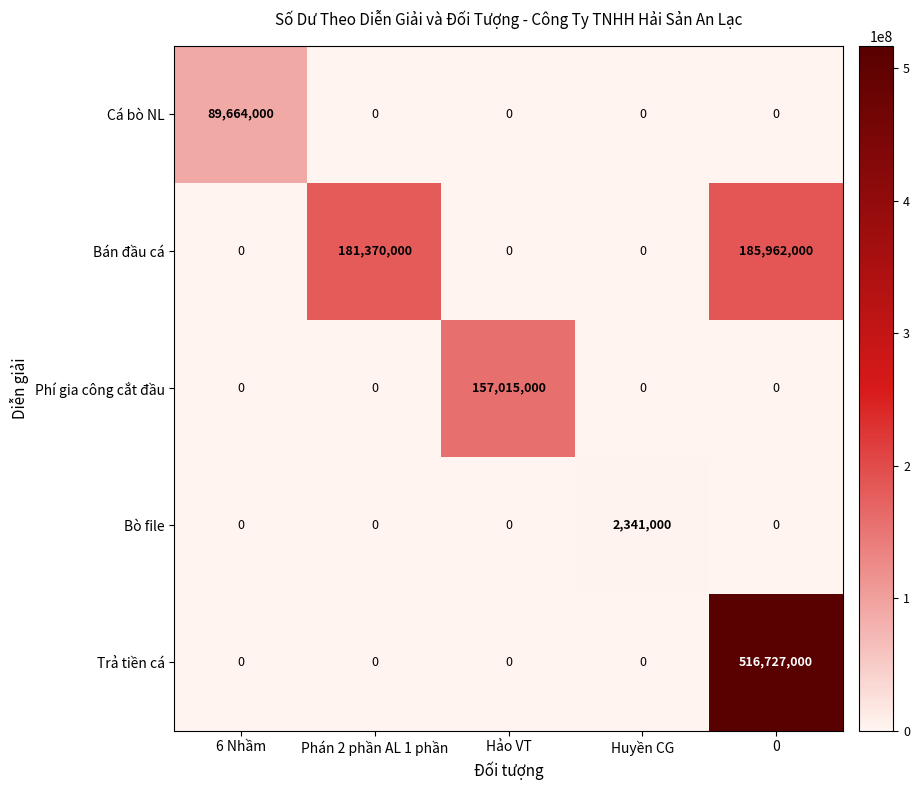

Which series has the widest spread of values?

Trả tiền cá